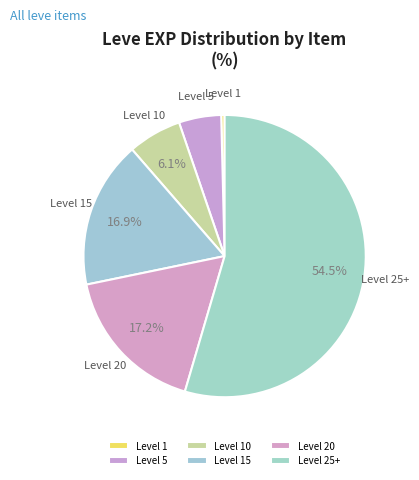

What is the smallest slice in the pie chart?

Level 1